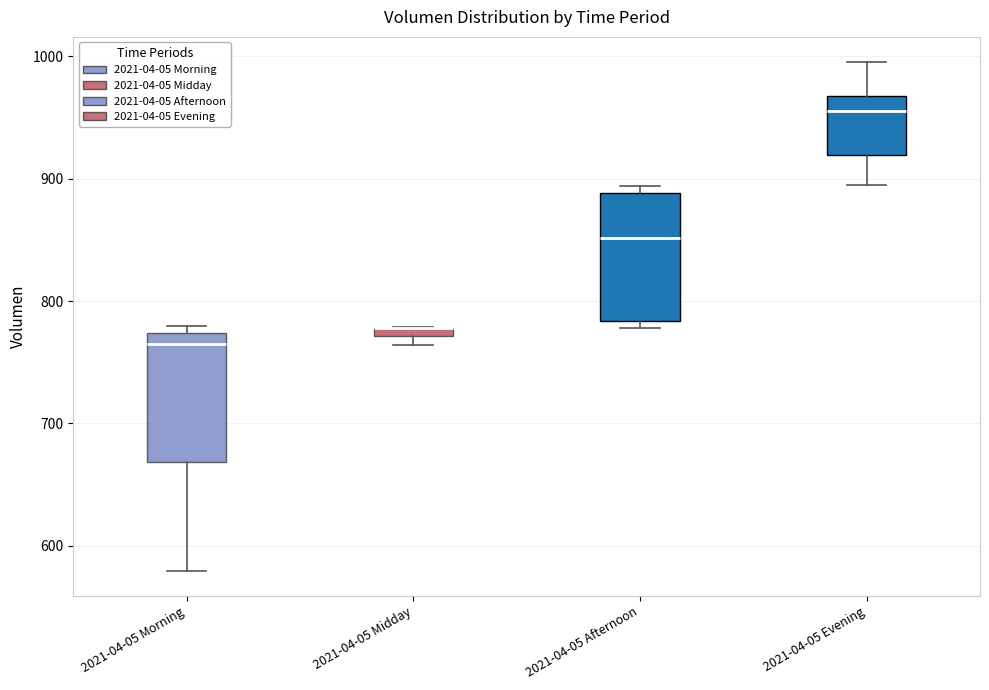

Where is the lower edge of the box for 2021-04-05 Afternoon on the y-axis? The values are not printed on the chart, so give them approximately, as read against the axis.

780